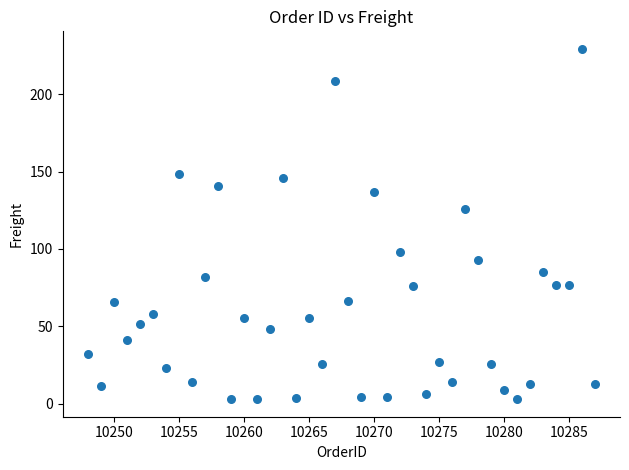

What Y value in the scatter plot is closest to 116?

125.8